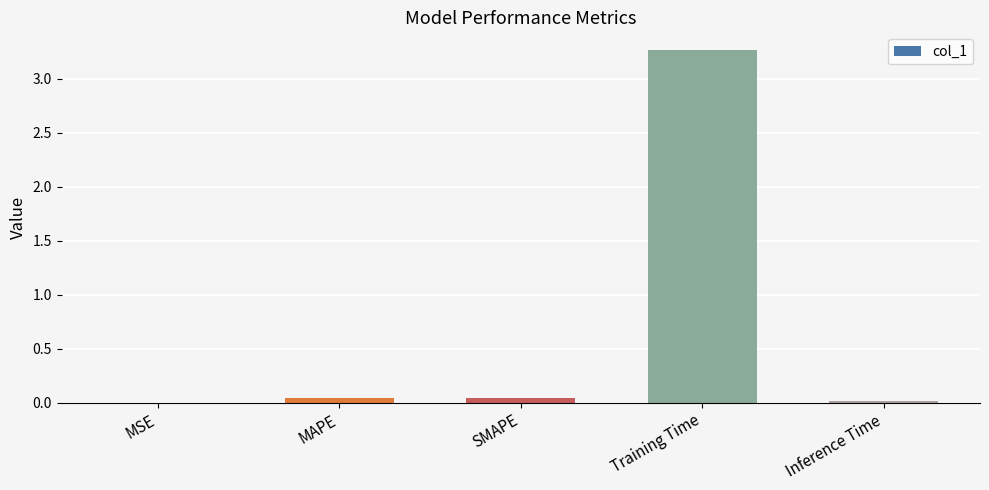

The chart shows a value of 1.7 at Training Time. True or false?

False